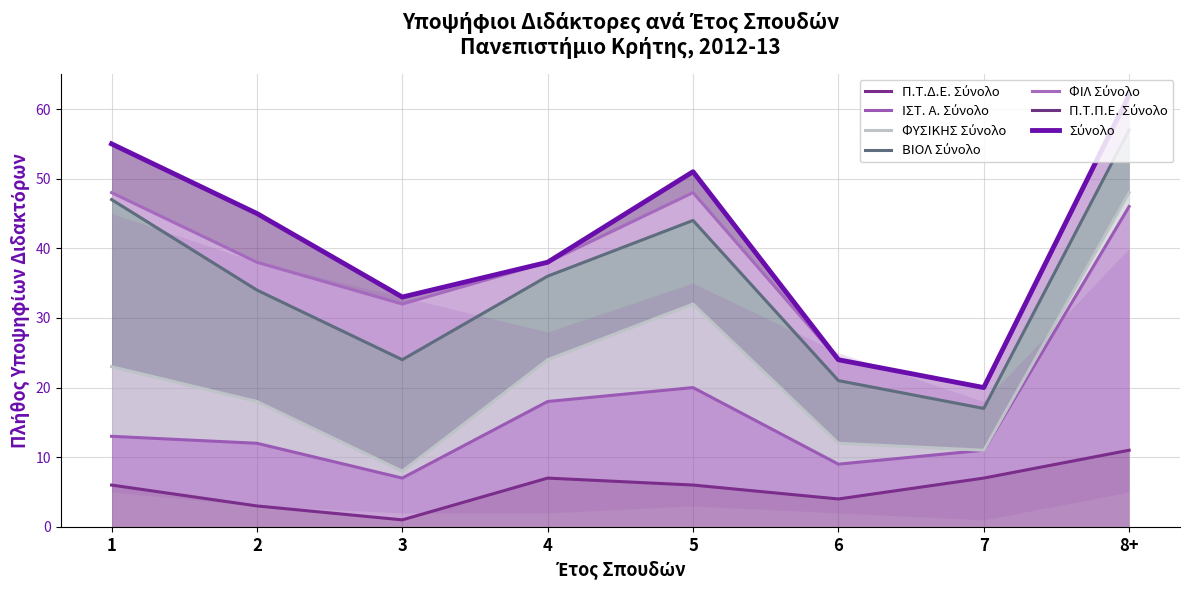

True or false: ΦΙΛ Σύνολο has more than 0 points higher than both neighbors.

True